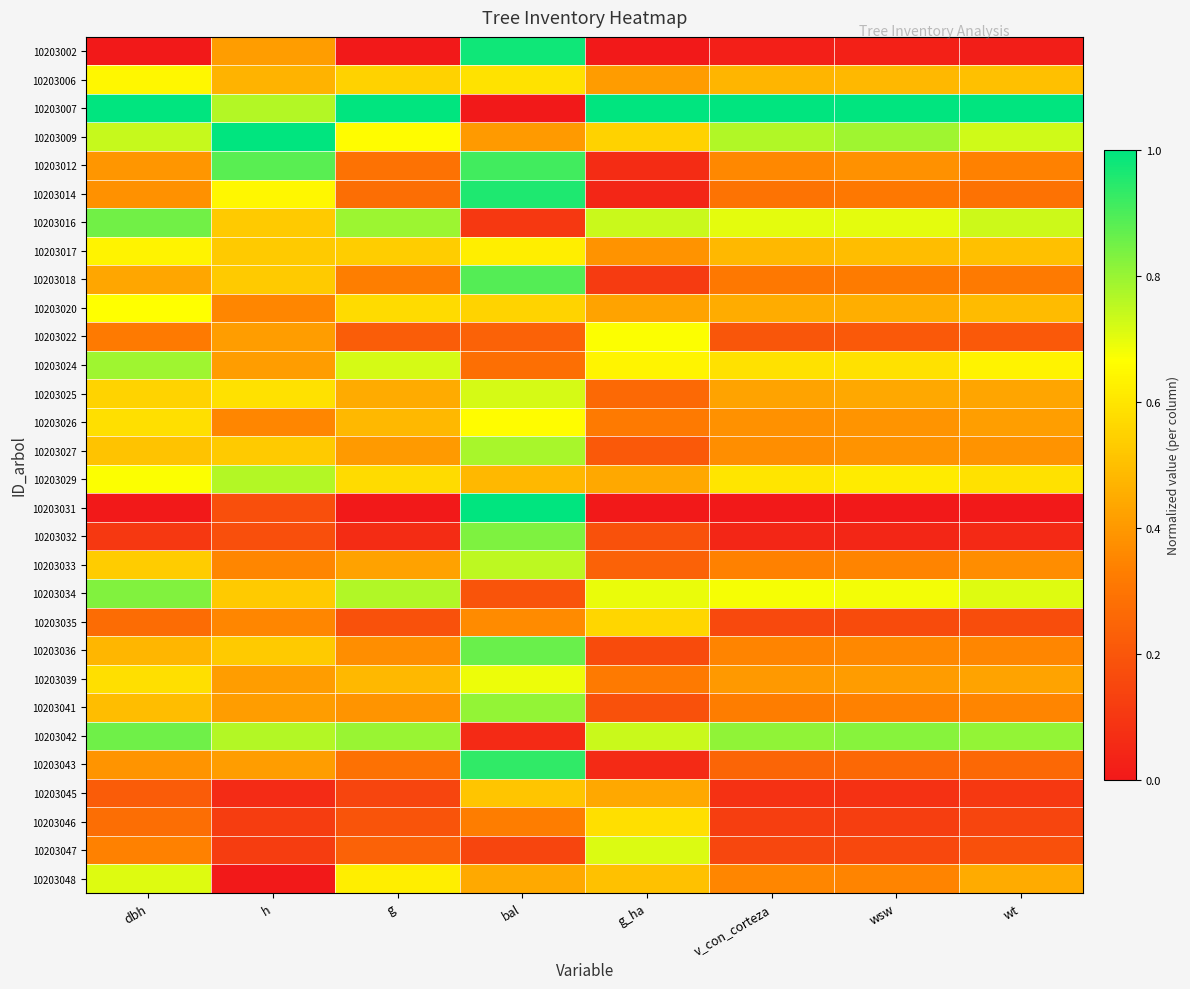

Between wsw and dbh, which is larger?

wsw